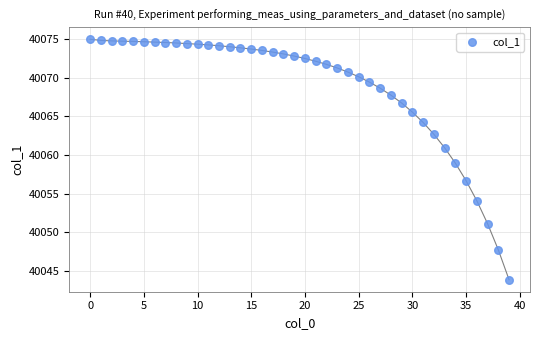

What is the range of Y values (max minus min)?

31.2